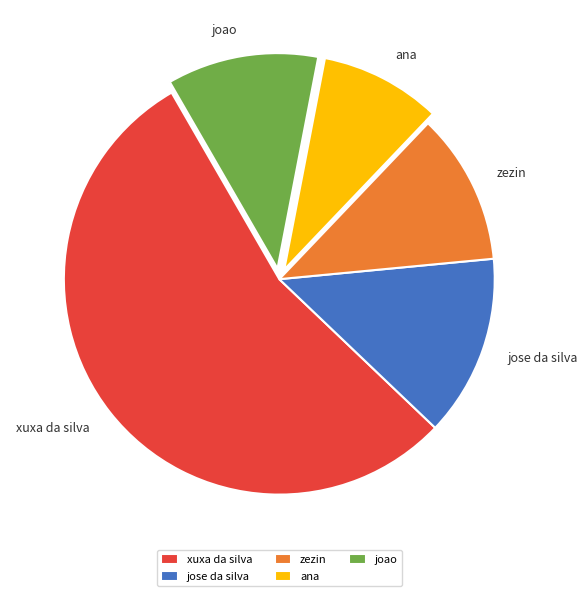

Which slice is the largest?

xuxa da silva